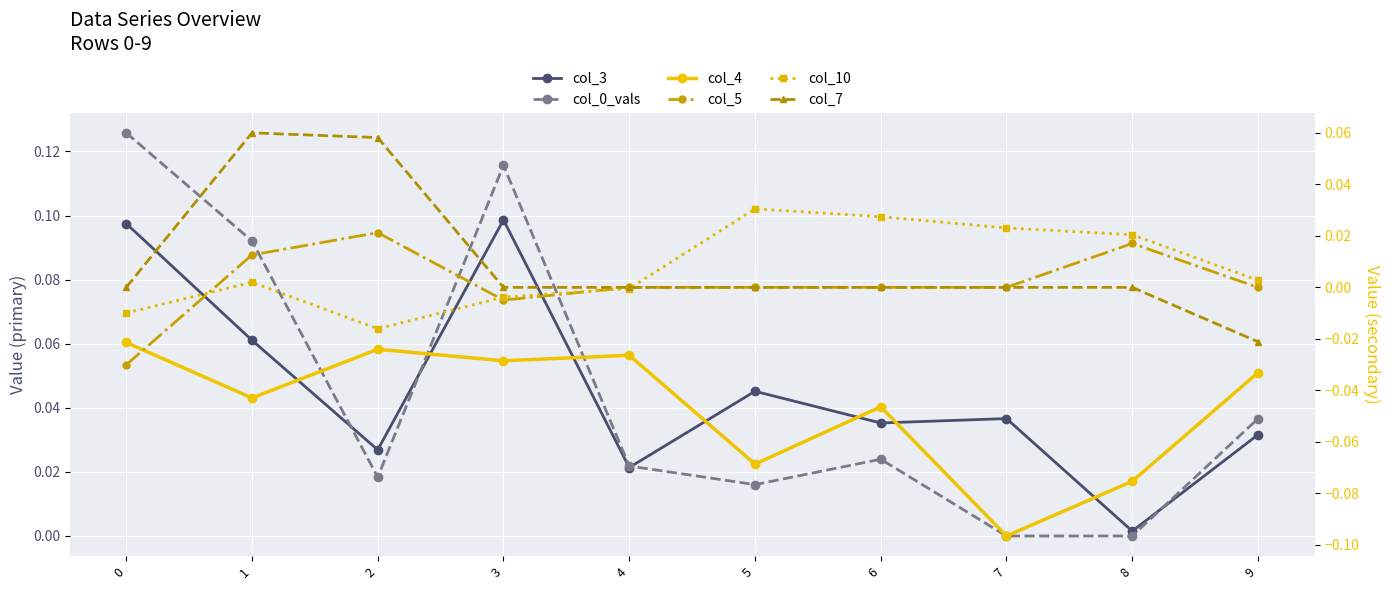

Which series ends up on top after the final intersection of col_0_vals and col_3?

col_0_vals